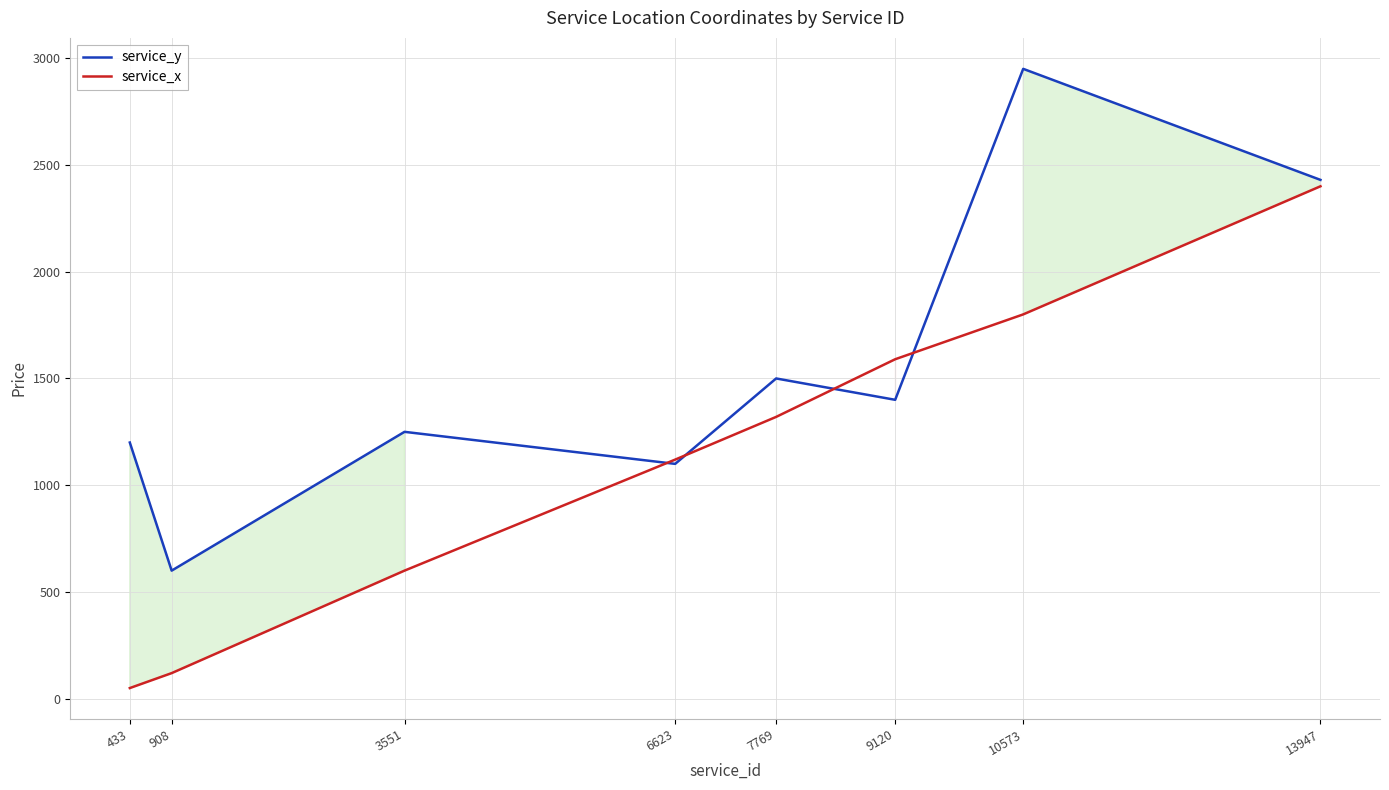

How many intersections are there between service_x and service_y?

4